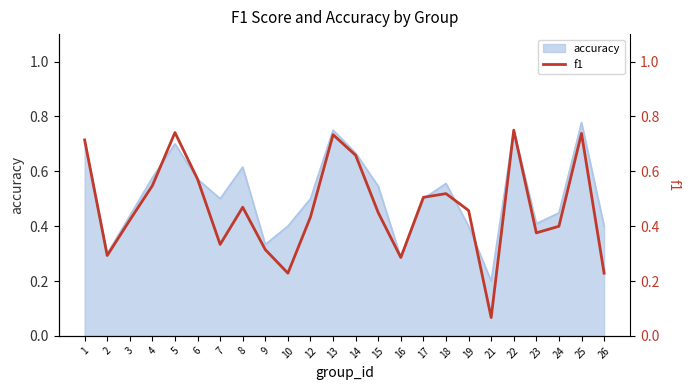

Reading left to right, what are all the values shown in this chart?

1=0.7	2=0.3	3=0.4	4=0.5	5=0.7	6=0.6	7=0.3	8=0.5	9=0.3	10=0.2	12=0.4	13=0.7	14=0.7	15=0.4	16=0.3	17=0.5	18=0.5	19=0.5	21=0.1	22=0.8	23=0.4	24=0.4	25=0.7	26=0.2